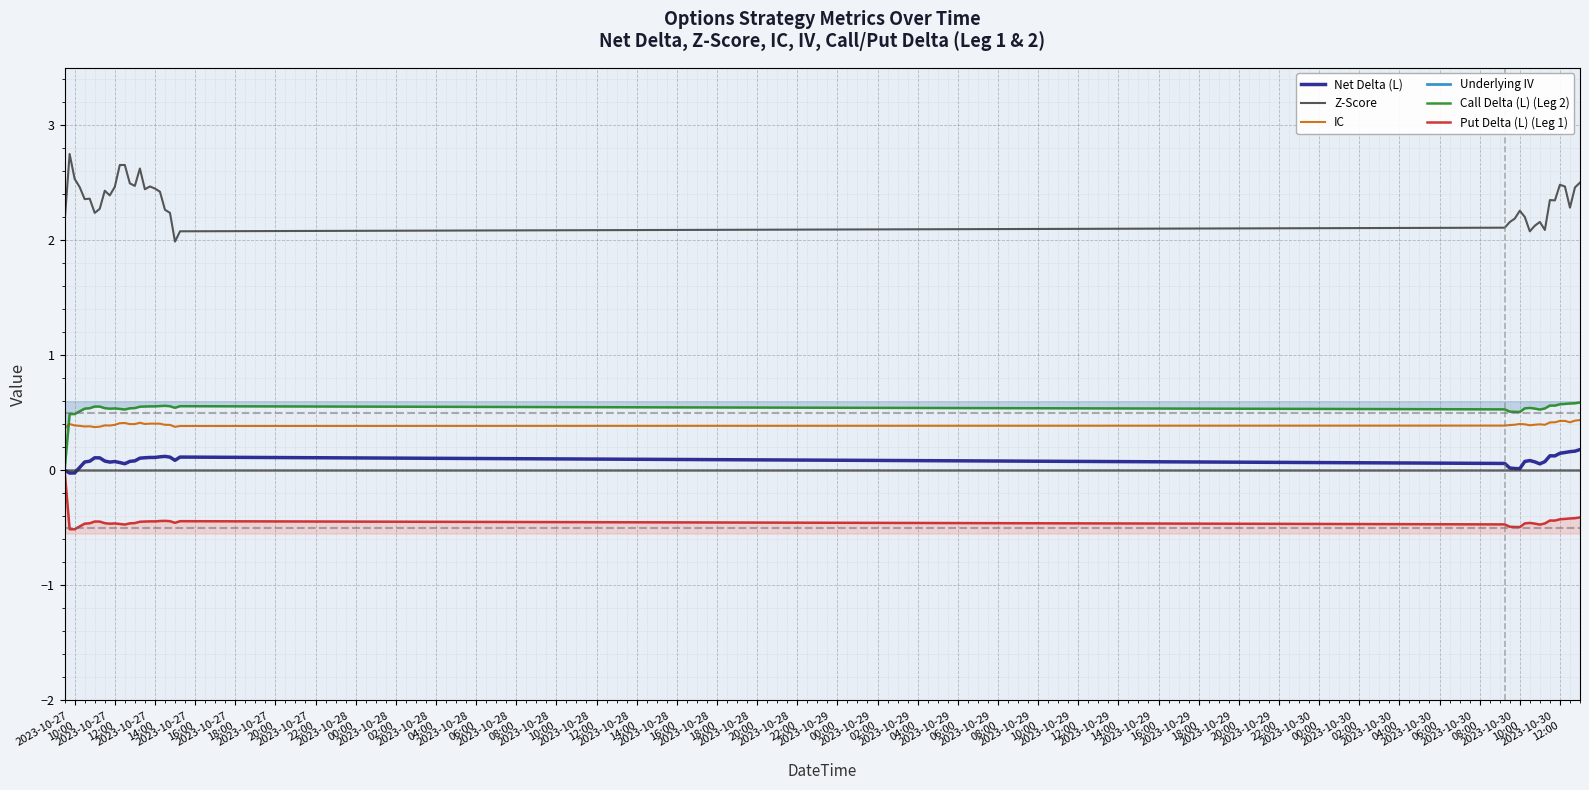

True or false: Underlying IV and Net Delta (L) cross at least once.

False